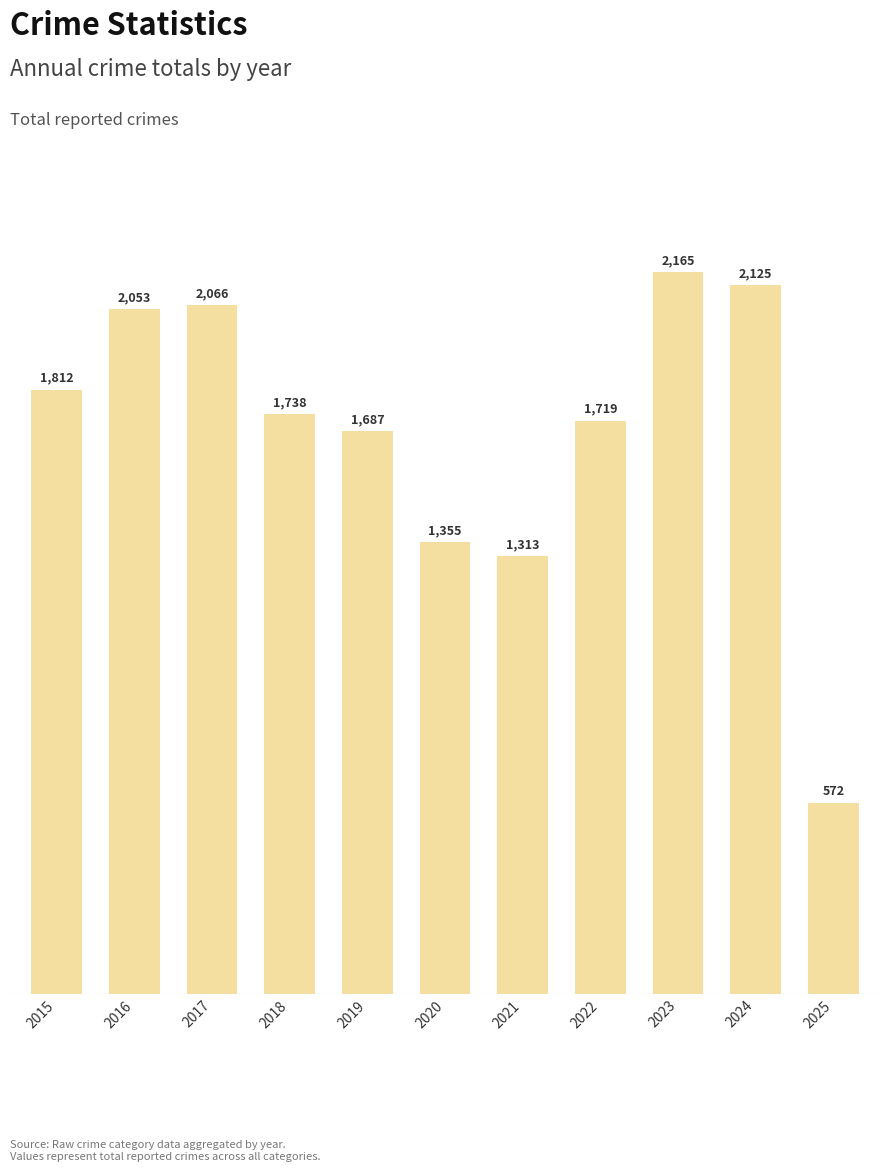

How many data points are less than 1738?

5